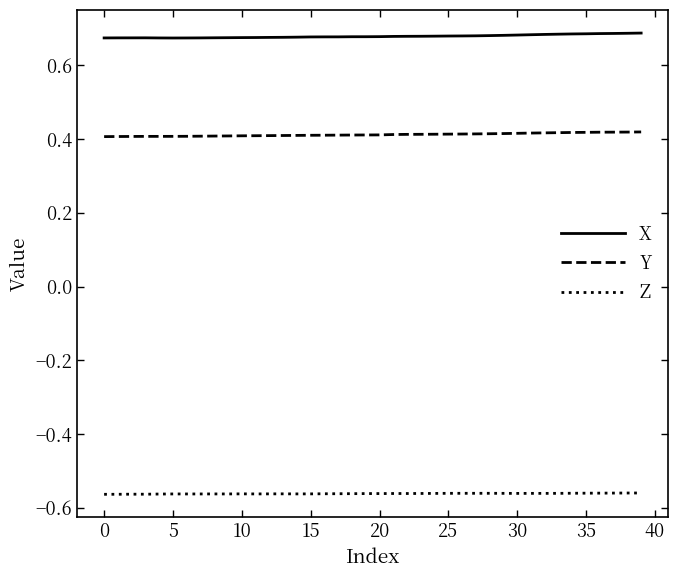

True or false: Y and X cross at least once.

False